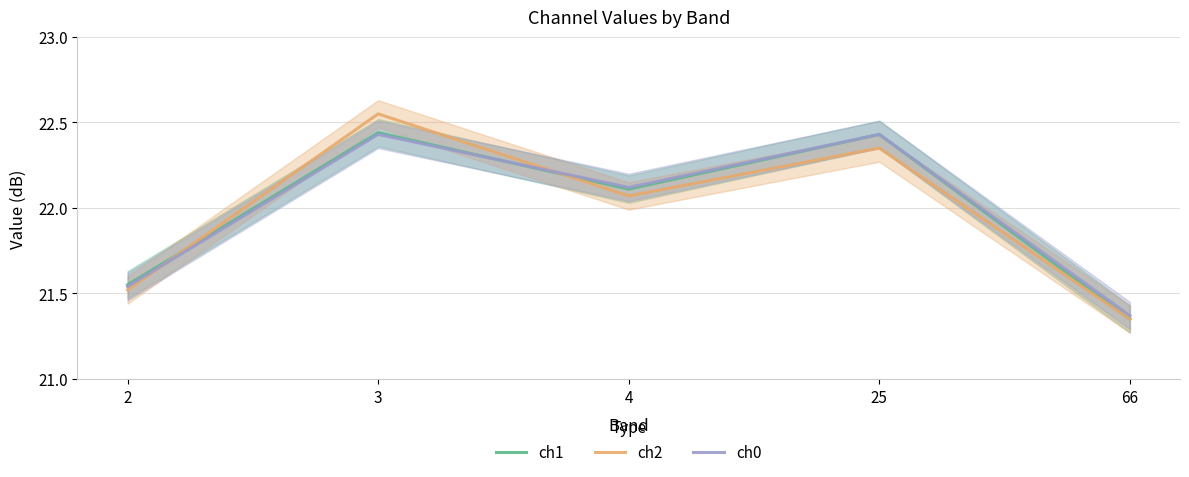

Is the value of ch2 at 2 greater than the value of ch0 at 66?

Yes